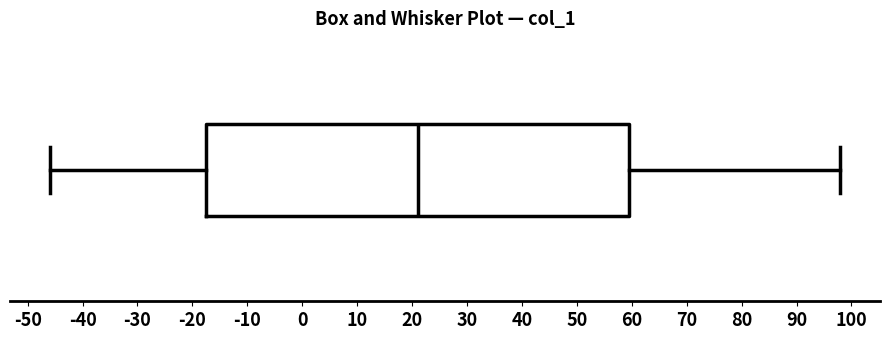

Read this box plot against the x-axis: the position of the median line, the range covered by the box, and the ends of both whiskers. The values are not printed on the chart, so give them approximately, as read against the axis.

median 21, box -17 to 60, whiskers -46 to 98